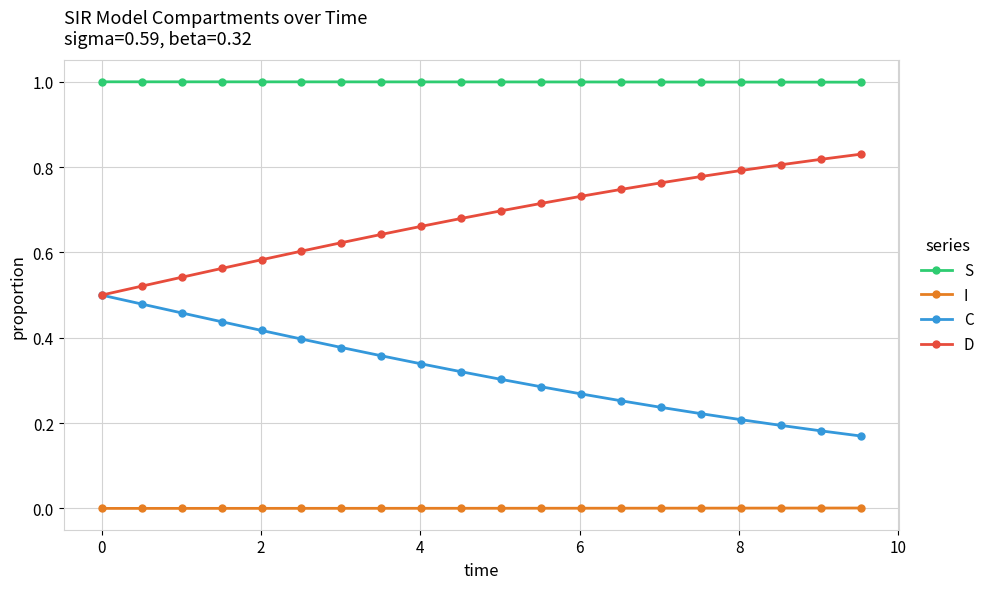

True or false: D and I cross at least once.

False